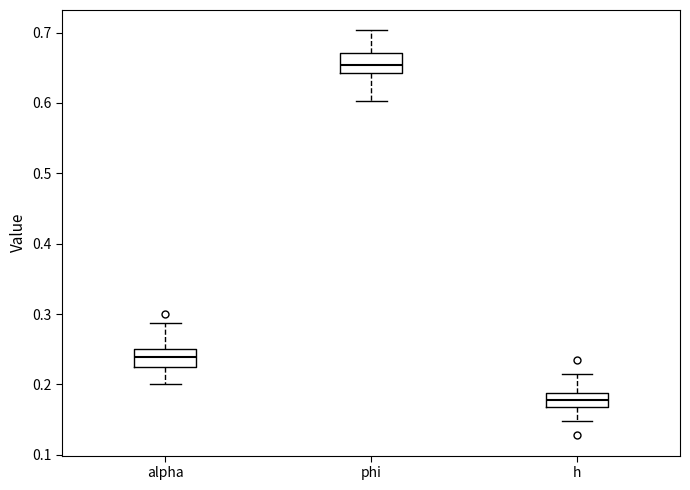

Which box's median line is the highest?

phi